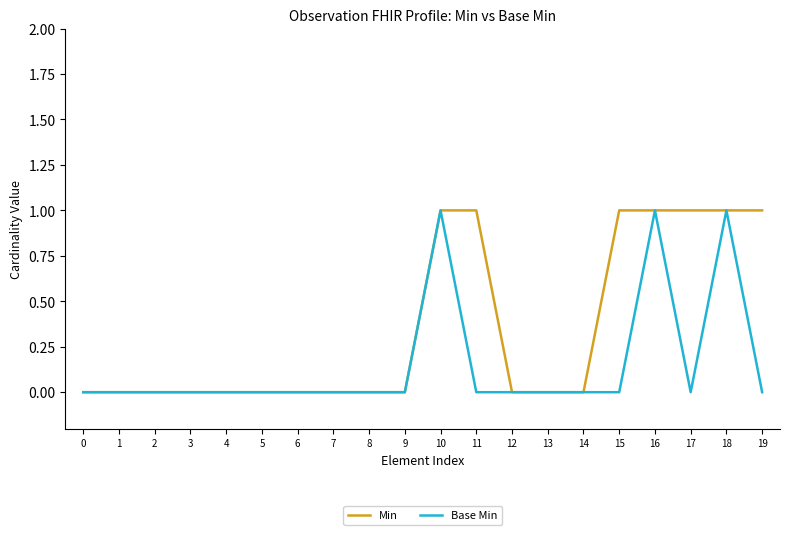

Which series has the largest total across all categories?

Min